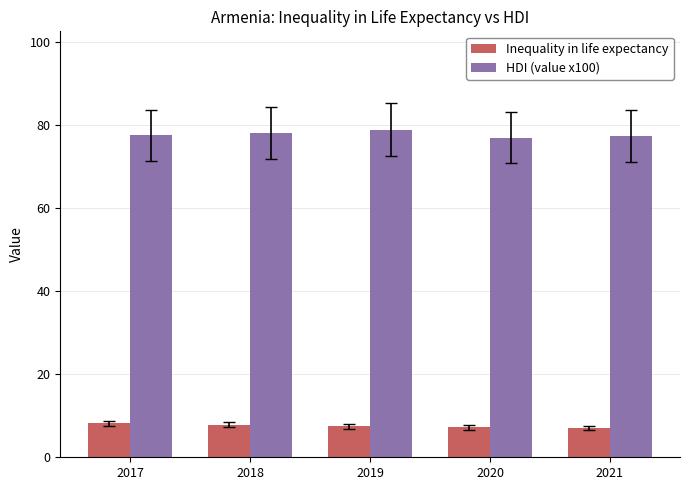

True or false: HDI (value x100) has a value of 78.1 at 2018.

True